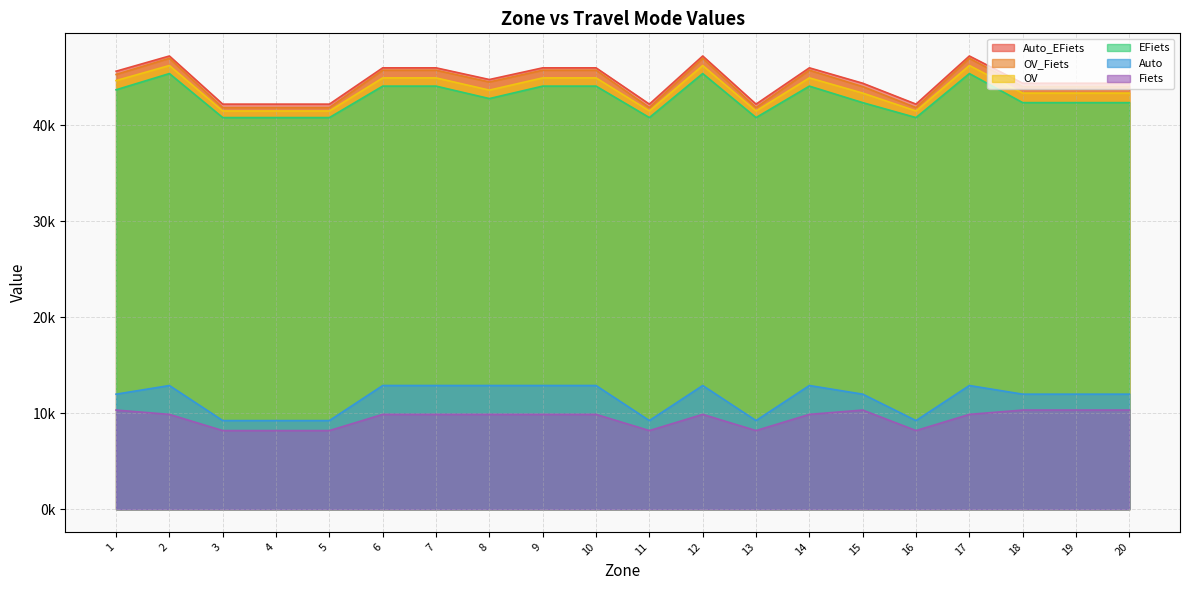

Reading left to right, list all the values displayed in this chart.

EFiets: 1=43723.2	2=45414.9	3=40825.7	4=40825.7	5=40825.7	6=44105.0	7=44105.0	8=42806.5	9=44105.0	10=44105.0	11=40825.7	12=45414.9	13=40825.7	14=44105.0	15=42383.4	16=40825.7	17=45414.9	18=42383.4	19=42383.4	20=42383.4
OV: 1=44680.2	2=46253.7	3=41514.7	4=41514.7	5=41514.7	6=44963.4	7=44963.4	8=43686.7	9=44963.4	10=44963.4	11=41514.7	12=46253.7	13=41514.7	14=44963.4	15=43378.1	16=41514.7	17=46253.7	18=43378.1	19=43378.1	20=43378.1
OV_Fiets: 1=45321.5	2=47004.8	3=41866.9	4=41866.9	5=41866.9	6=45762.3	7=45762.3	8=44534.2	9=45762.3	10=45762.3	11=41866.9	12=47004.8	13=41866.9	14=45762.3	15=44054.3	16=41866.9	17=47004.8	18=44054.3	19=44054.3	20=44054.3
Auto_EFiets: 1=45658.2	2=47244.9	3=42227.3	4=42227.3	5=42227.3	6=46011.1	7=46011.1	8=44792.7	9=46011.1	10=46011.1	11=42227.3	12=47244.9	13=42227.3	14=46011.1	15=44406.6	16=42227.3	17=47244.9	18=44406.6	19=44406.6	20=44406.6
Fiets: 1=10337.5	2=9889.0	3=8198.6	4=8198.6	5=8198.6	6=9889.0	7=9889.0	8=9889.0	9=9889.0	10=9889.0	11=8198.6	12=9889.0	13=8198.6	14=9889.0	15=10337.5	16=8198.6	17=9889.0	18=10337.5	19=10337.5	20=10337.5
Auto: 1=11994.7	2=12896.4	3=9240.7	4=9240.7	5=9240.7	6=12896.4	7=12896.4	8=12896.4	9=12896.4	10=12896.4	11=9240.7	12=12896.4	13=9240.7	14=12896.4	15=11994.7	16=9240.7	17=12896.4	18=11994.7	19=11994.7	20=11994.7